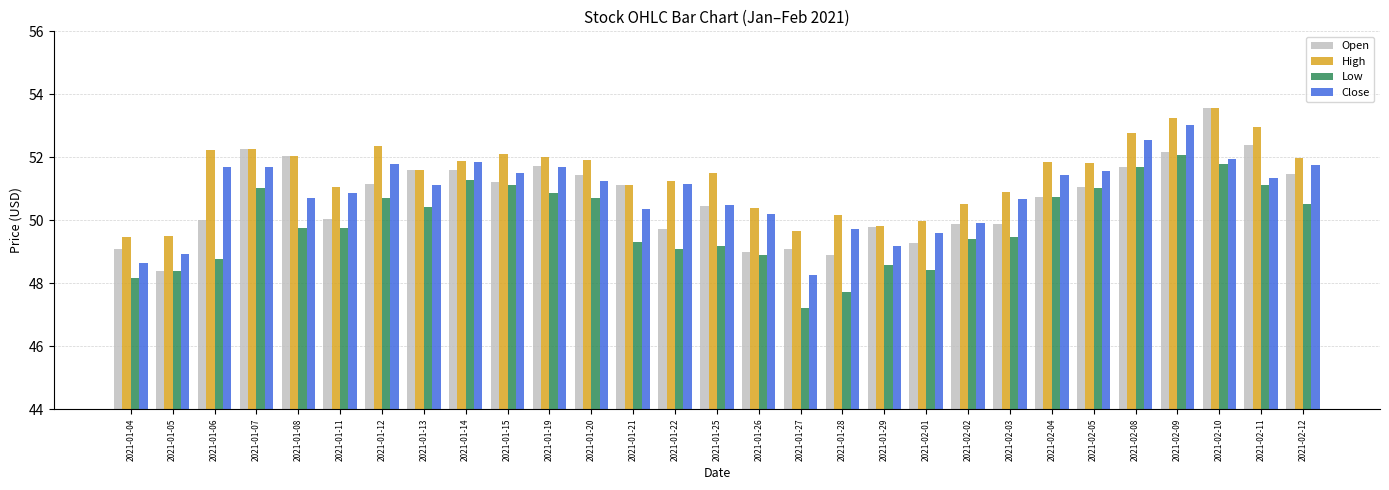

Which series has the largest total across all categories?

High